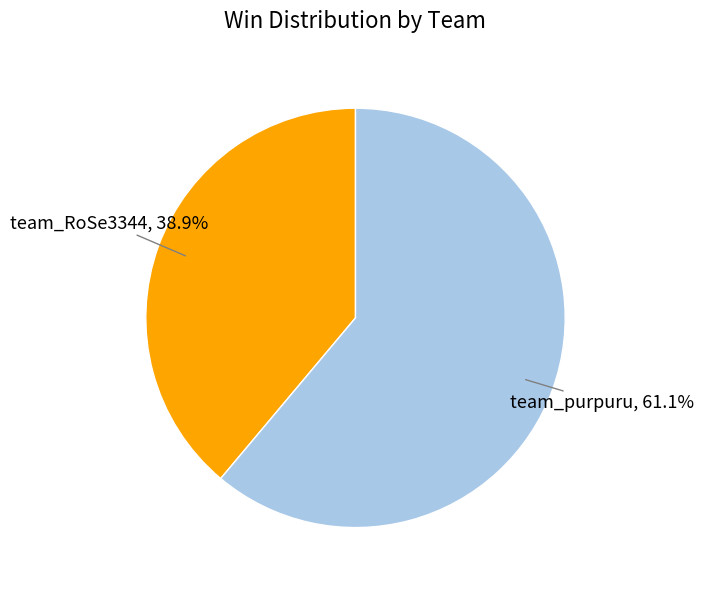

What is the smallest slice in the pie chart?

team_RoSe3344